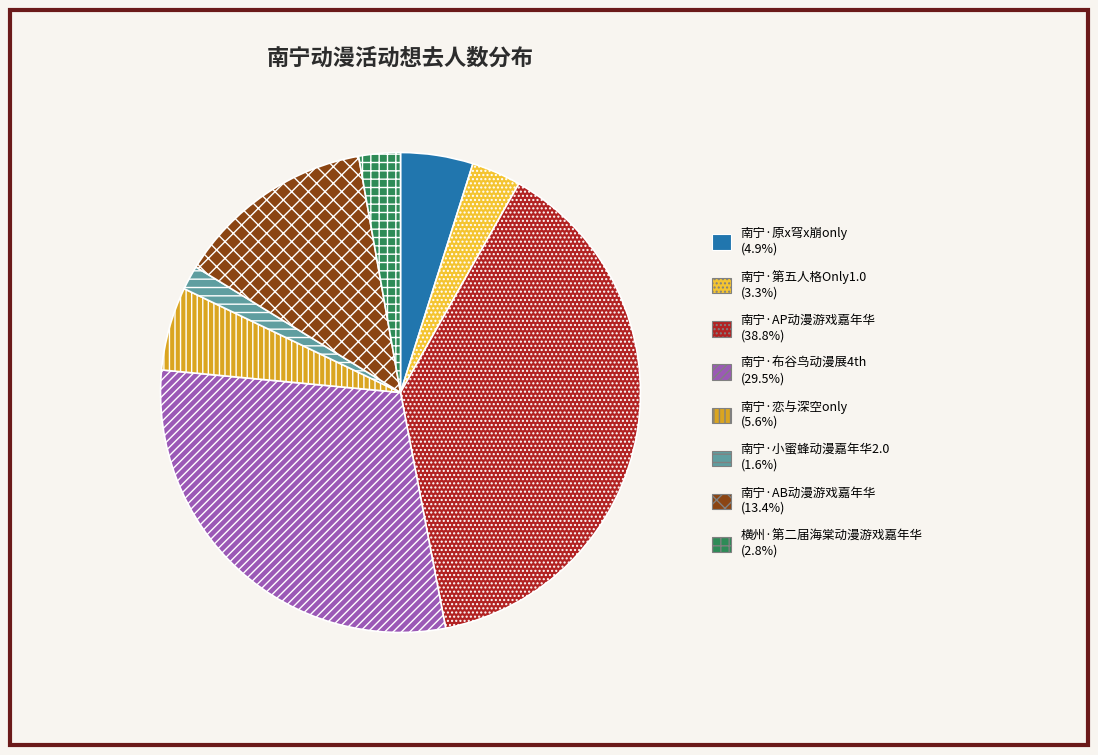

Do 南宁·原x穹x崩only and 横州·第二届海棠动漫游戏嘉年华 together represent more than half of the pie?

No